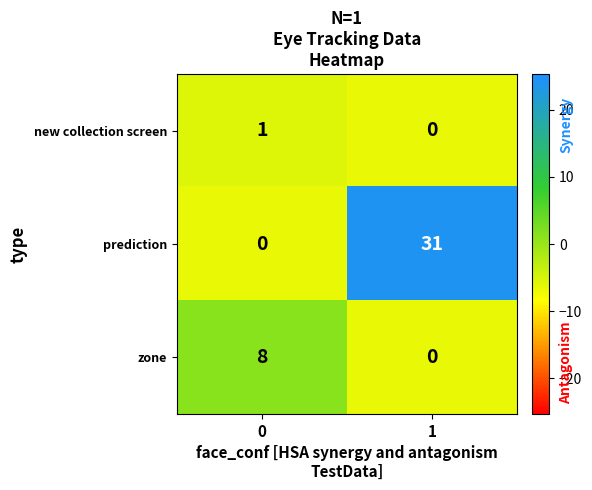

True or false: new collection screen has a value of 0 at 1.

True